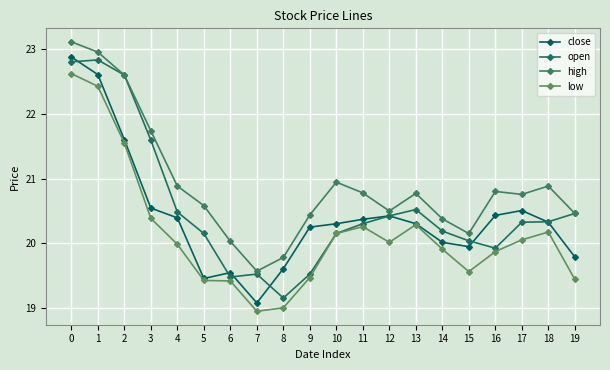

Does the chart have visible grid lines?

Yes